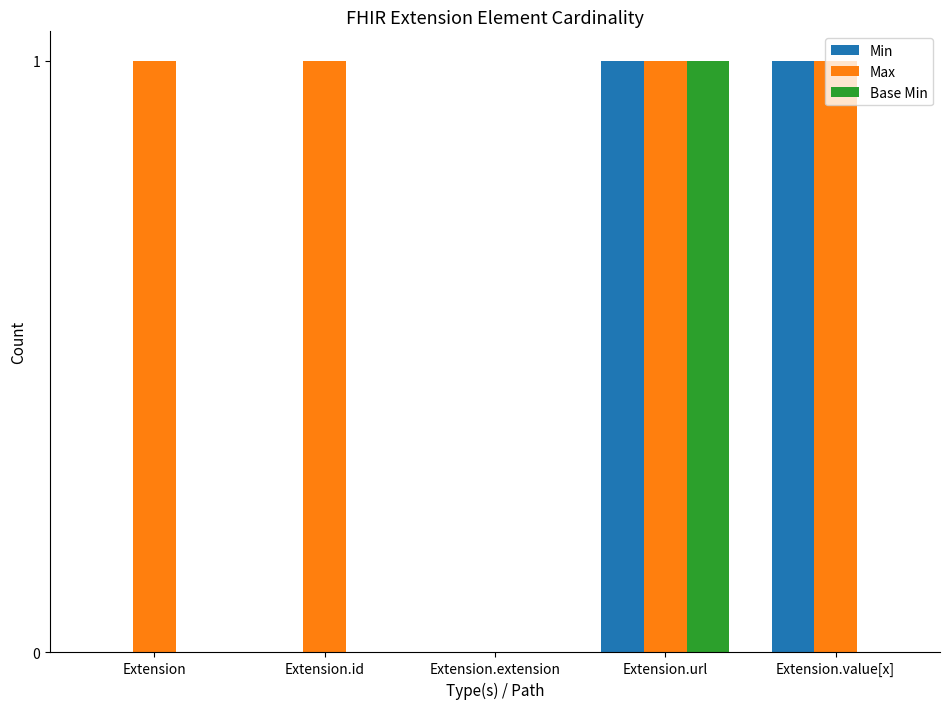

Which series changed the most between Extension.url and Extension.value[x]?

Base Min